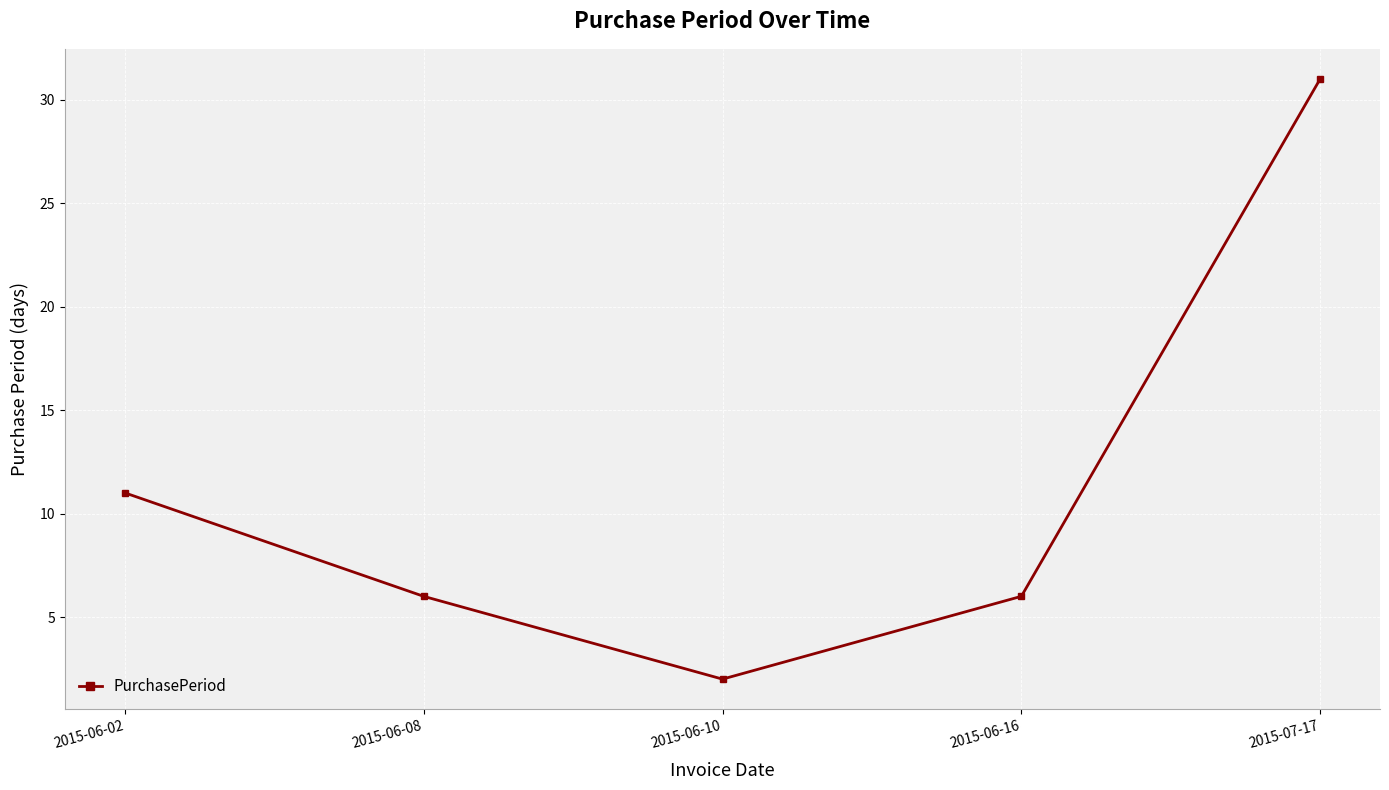

Reading left to right, extract all data points from this chart.

2015-06-02=11	2015-06-08=6	2015-06-10=2	2015-06-16=6	2015-07-17=31